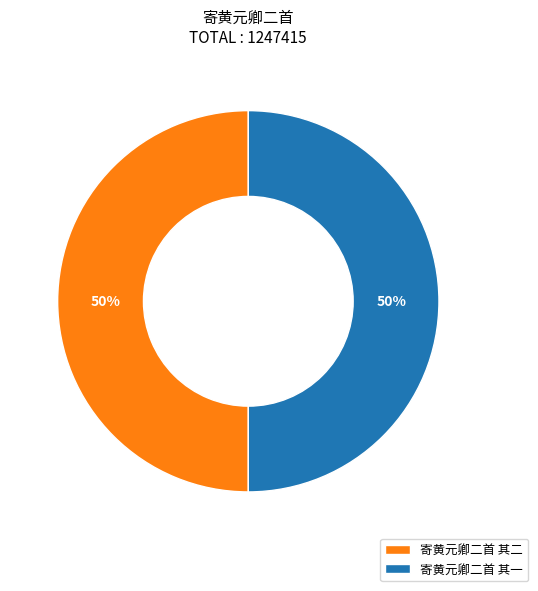

Approximately how many times larger is the value at 寄黄元卿二首 其二 compared to 寄黄元卿二首 其一?

1.0